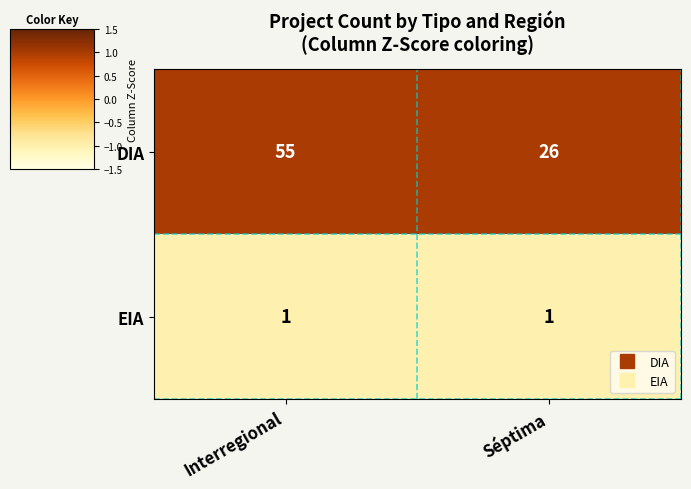

The EIA series shows 2 at Interregional. True or false?

False